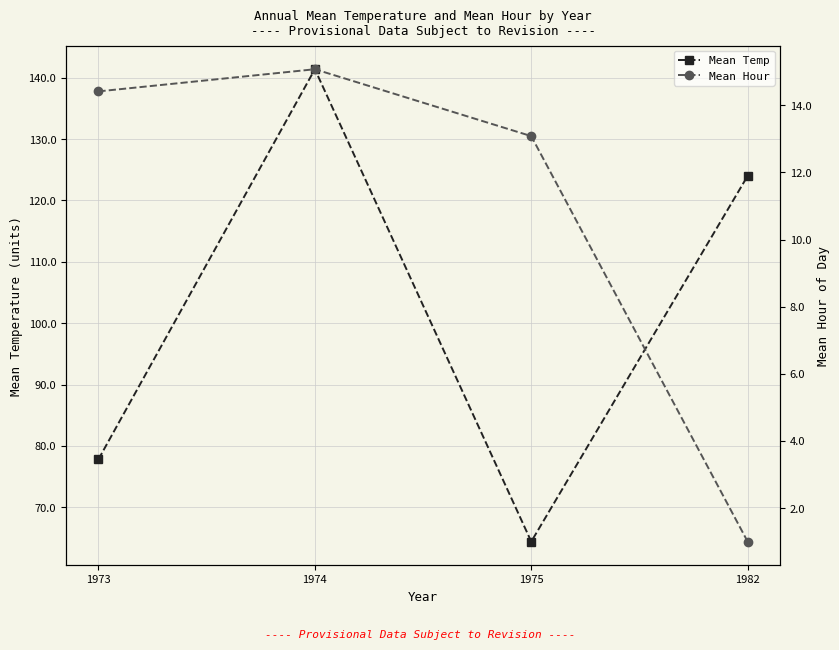

True or false: Mean Hour and Mean Temp cross at least once.

False